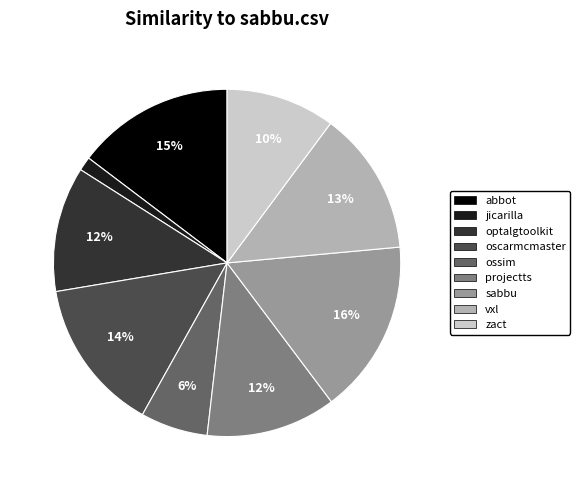

To the nearest percent, what is the difference between the largest and smallest slice percentages?

15%